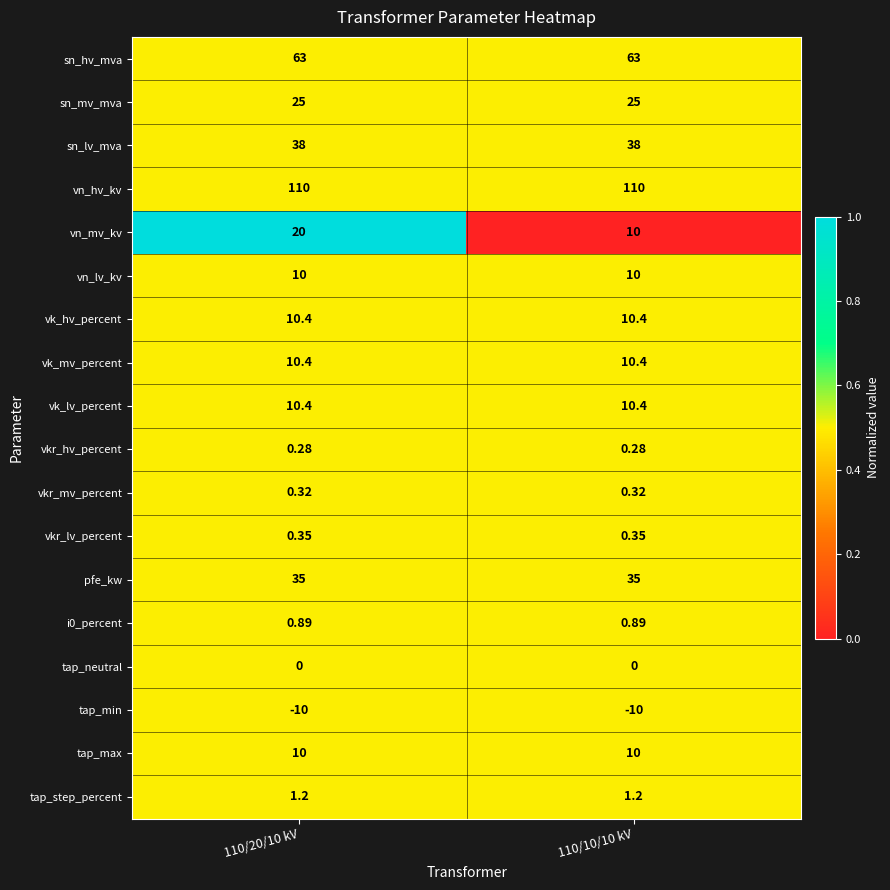

Which series has the widest spread of values?

vn_mv_kv